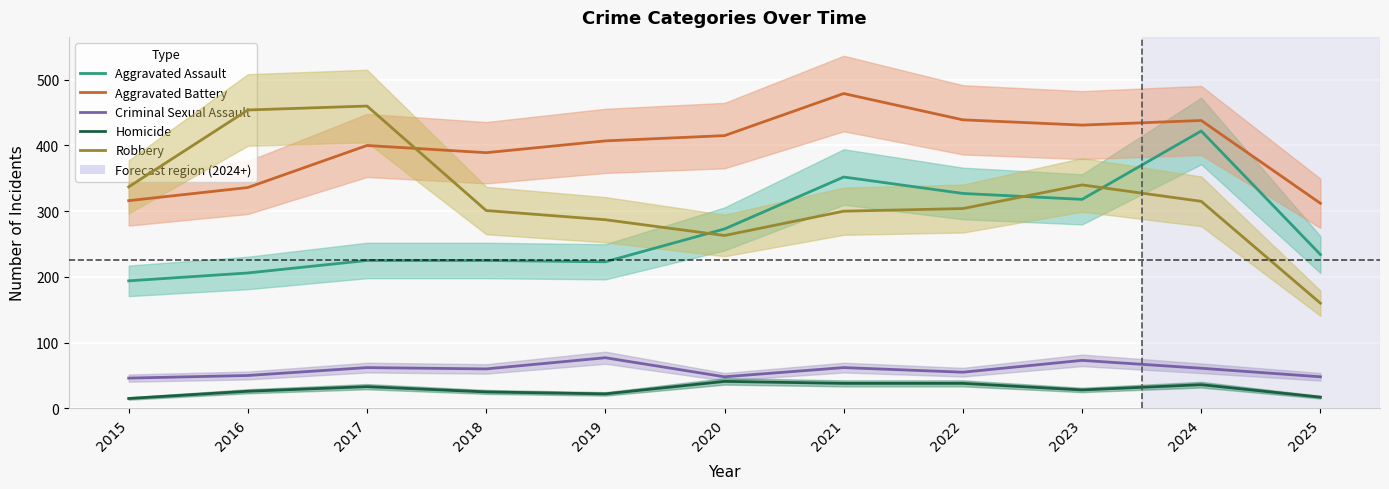

How many categories are shown in the chart?

11